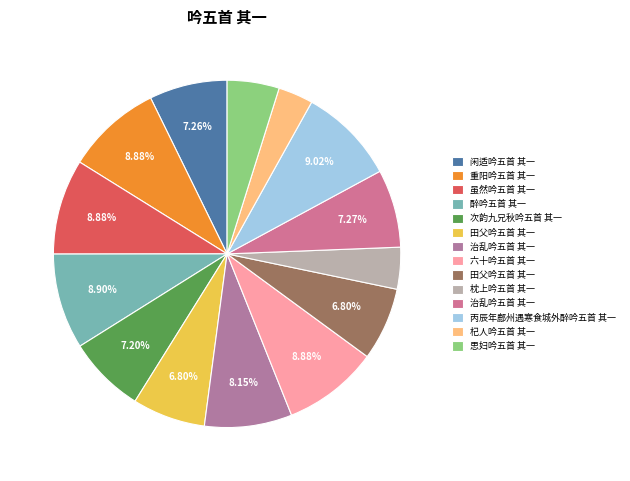

How many slices are in this pie chart?

14